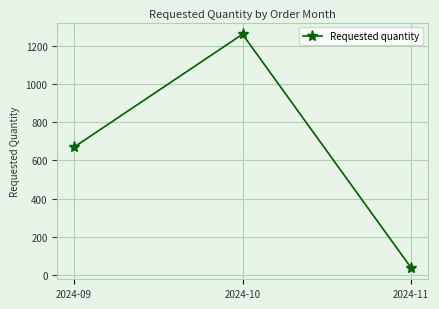

The chart shows a value of 911 at 2024-09. True or false?

False